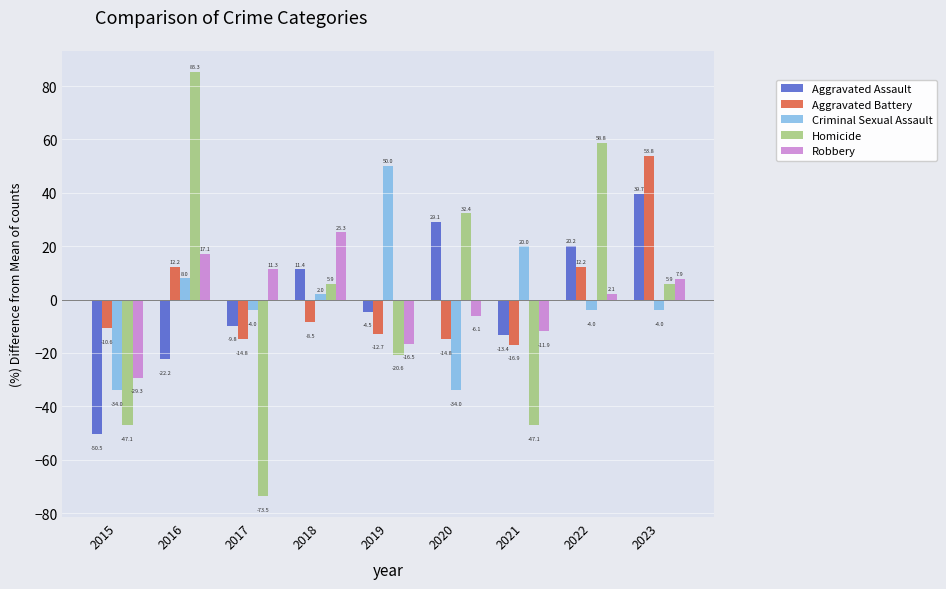

At which category is the sum across all series the highest?

2023